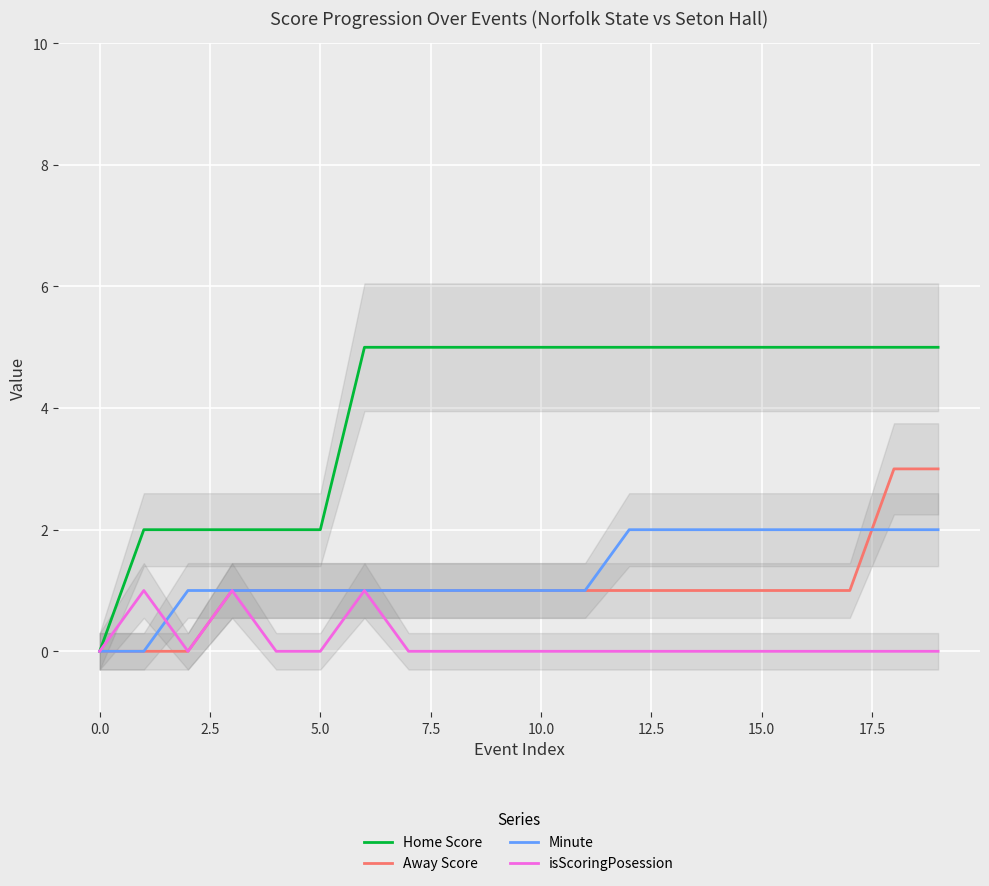

Does the chart display data point markers on the line(s)?

No